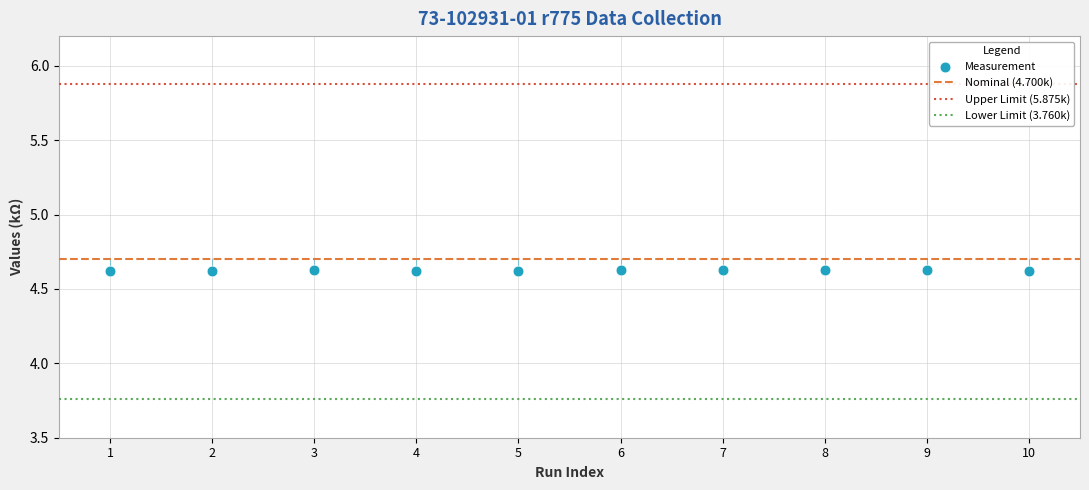

What is the range of X values (max minus min)?

9.0